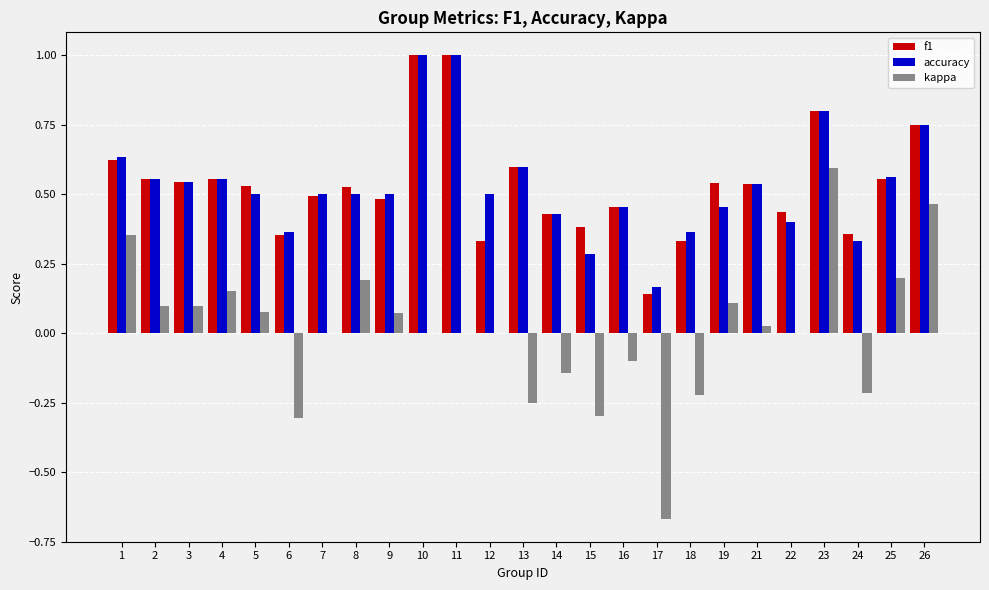

What is the maximum value shown in the chart?

1.0